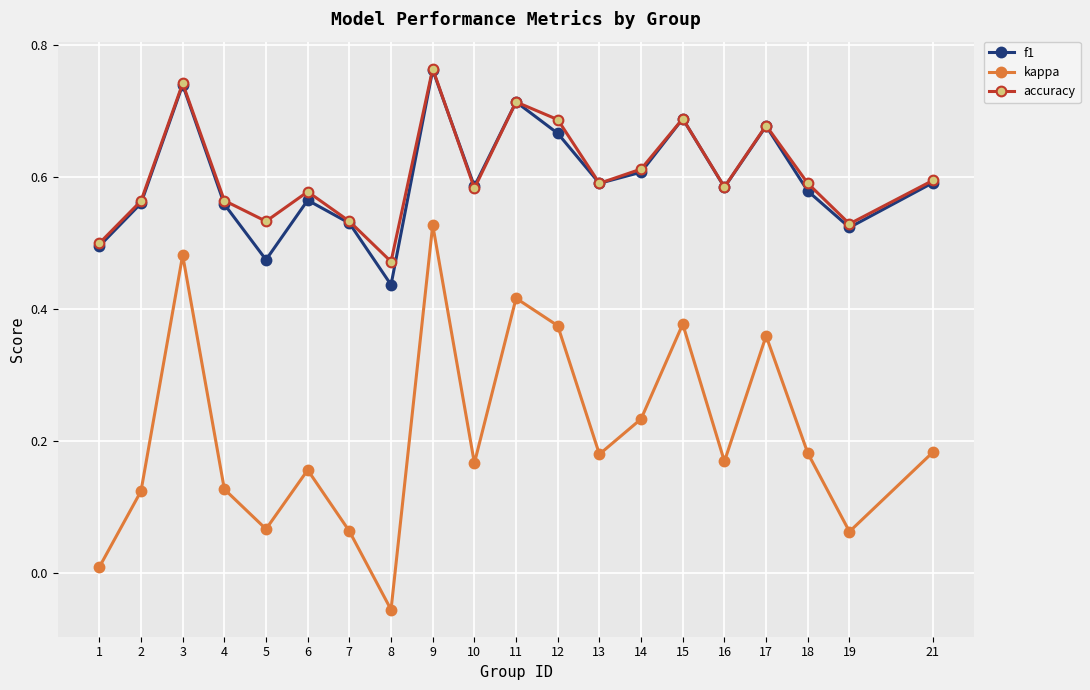

At which category is the sum across all series the highest?

9